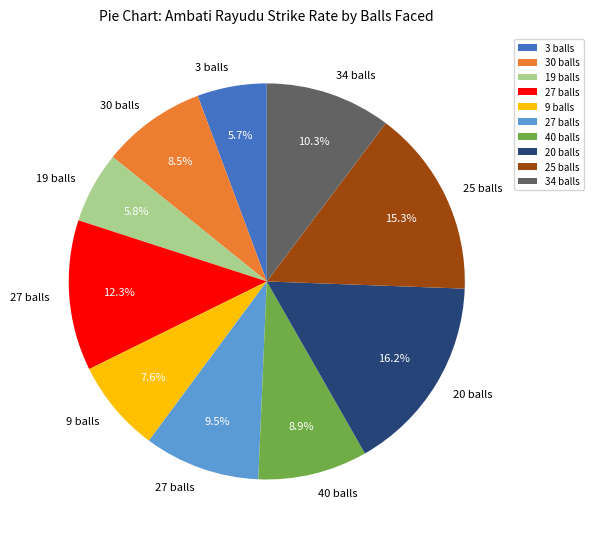

Is there any slice that represents more than half of the pie?

No